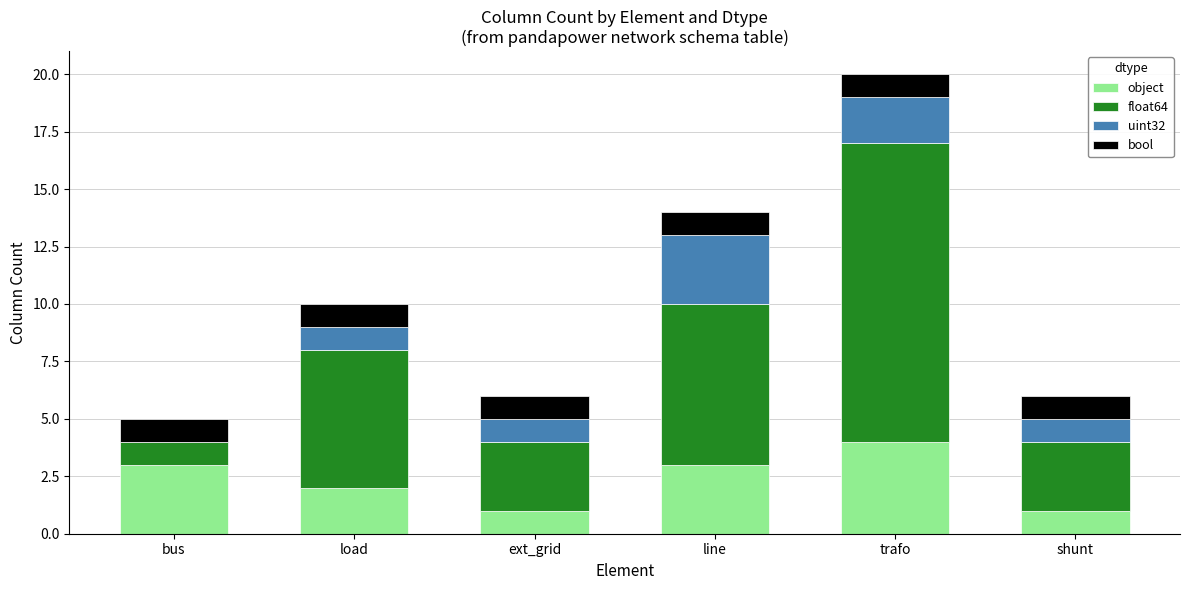

Reading right to left, what are the values for object?

shunt=1	trafo=4	line=3	ext_grid=1	load=2	bus=3